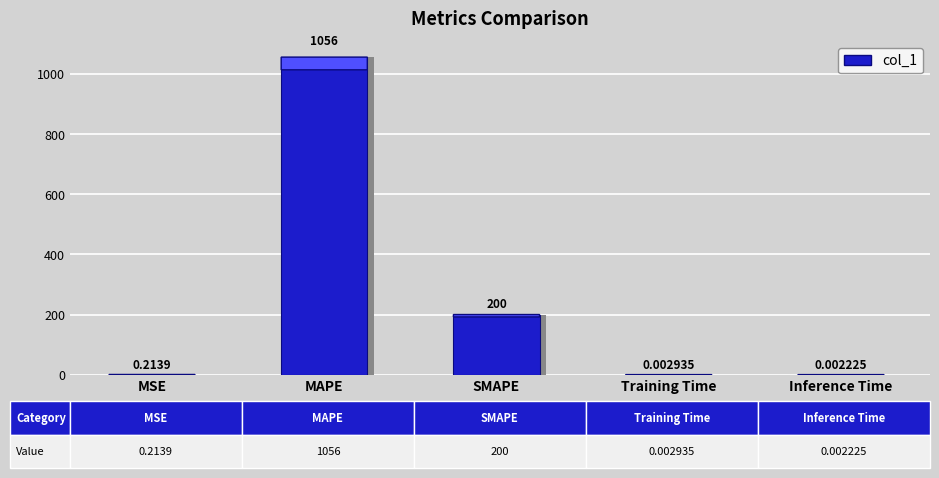

Reading left to right, extract all data points from this chart.

0.2	1056.2	200.0	0.0	0.0